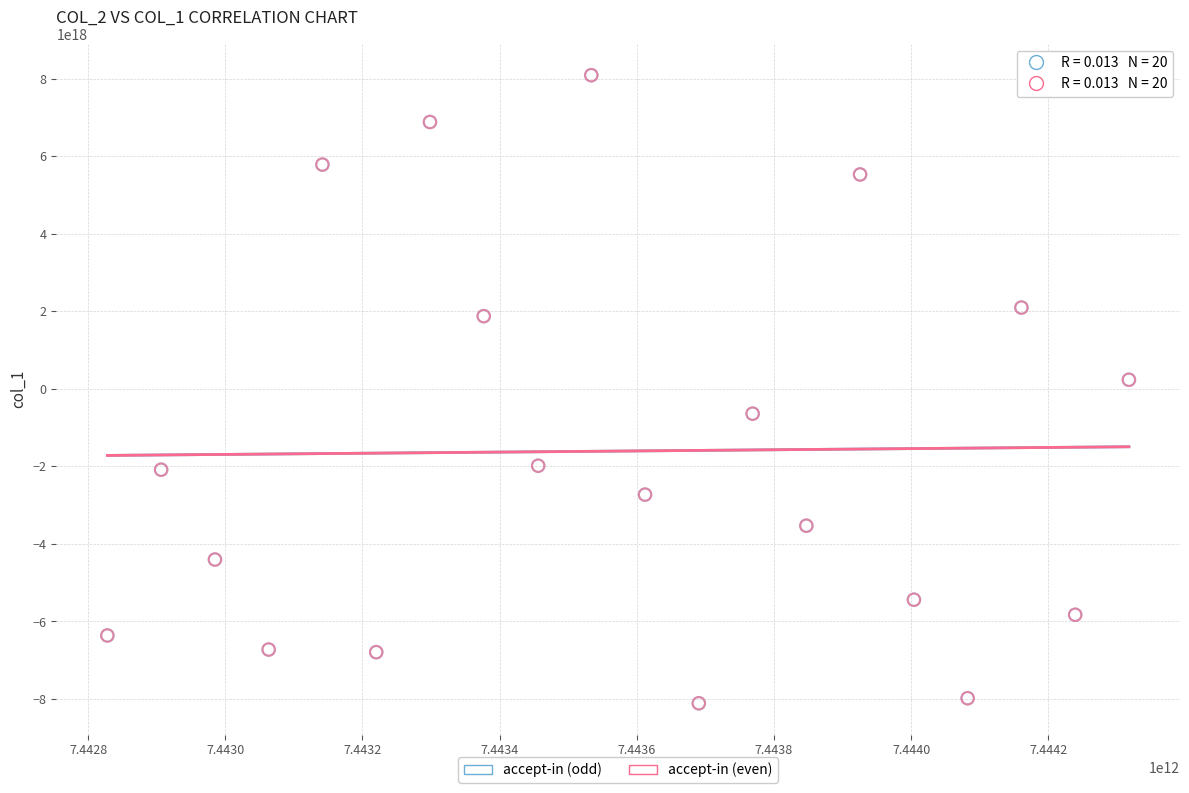

What are all the series names shown in the legend?

accept-in (odd), accept-in (even)